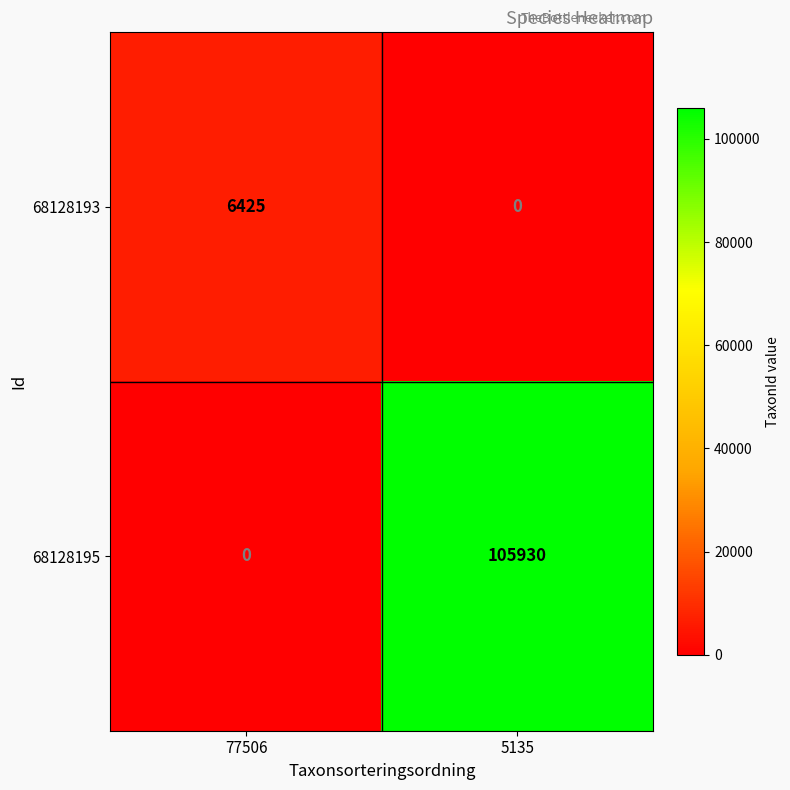

Which series changed the most between 77506 and 5135?

68128195